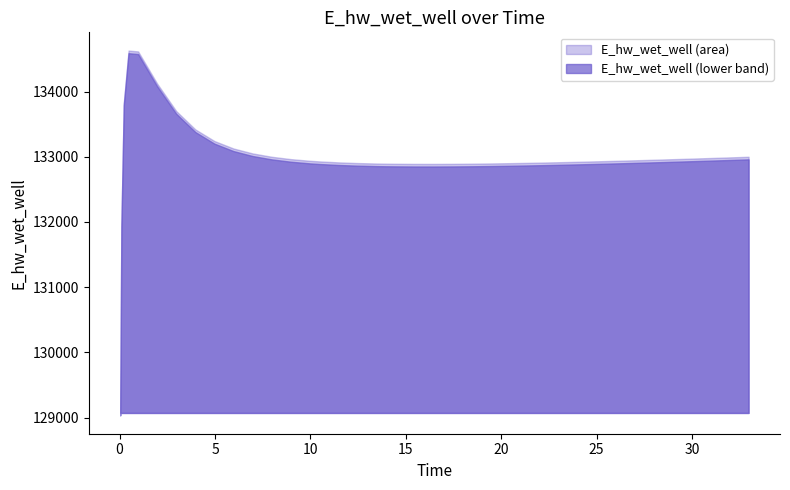

The value at 11.46875 is 59760.3. True or false?

False